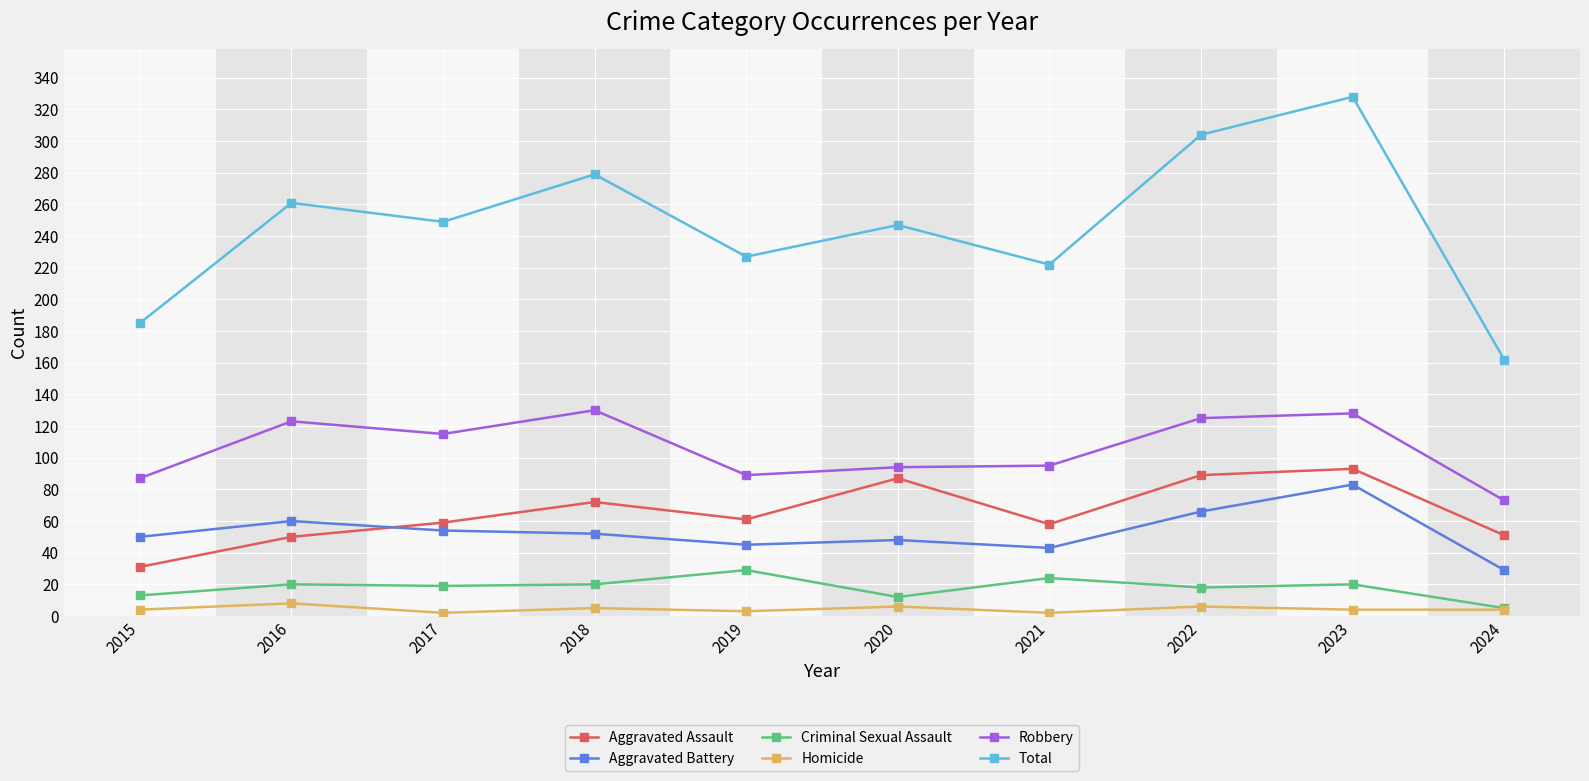

What is the average value of the Aggravated Assault series?

65